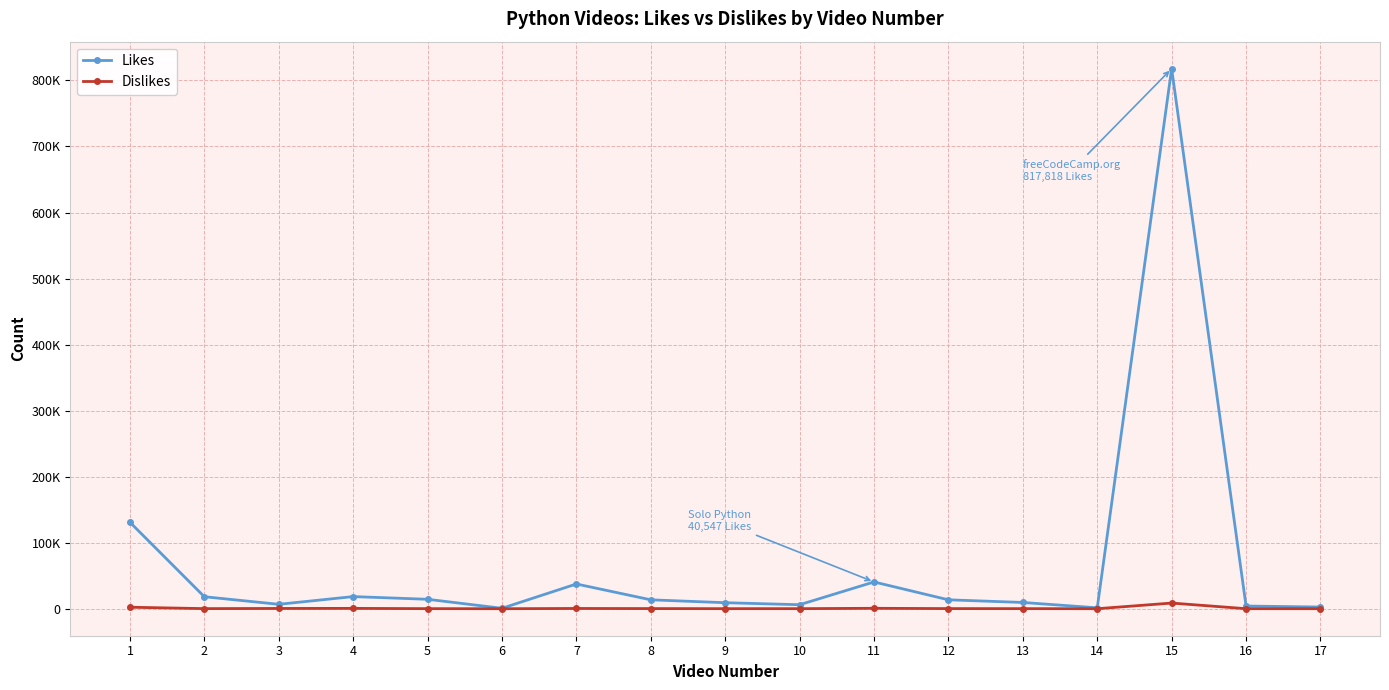

At which category is the sum across all series the highest?

15